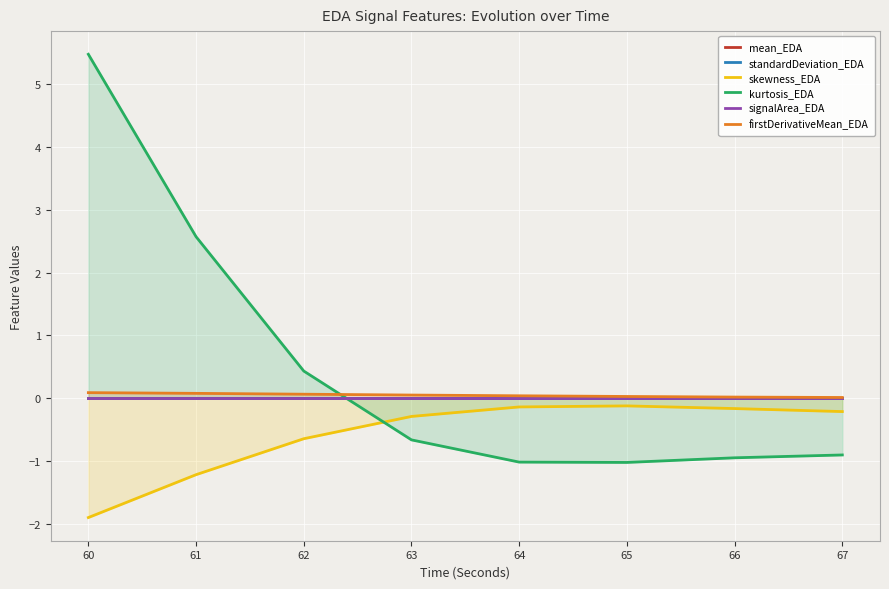

What are all the series names shown in the legend?

mean_EDA, standardDeviation_EDA, skewness_EDA, kurtosis_EDA, signalArea_EDA, firstDerivativeMean_EDA